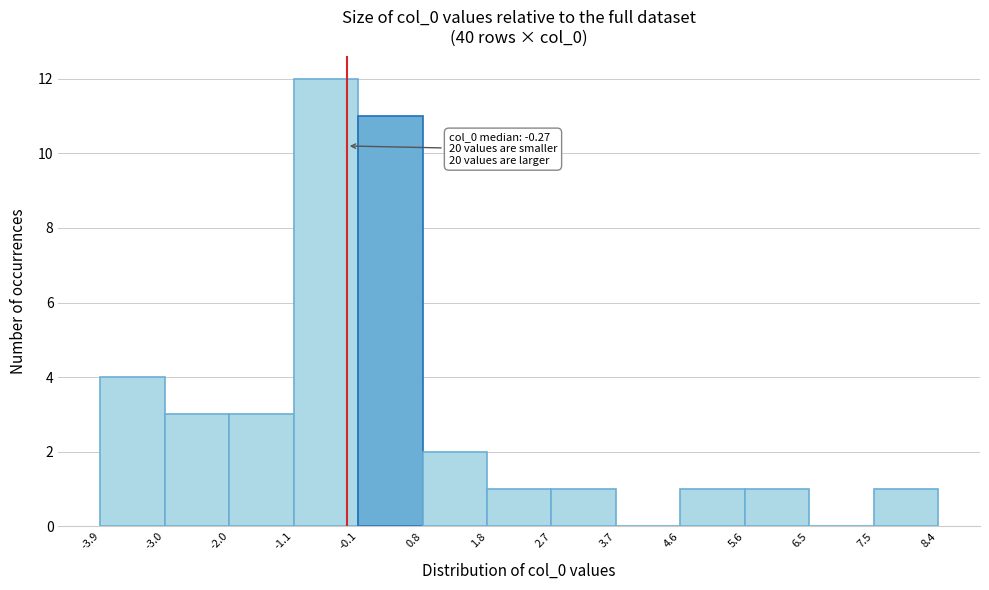

Over which range of the x-axis is the bar tallest?

-1.1 to -0.1